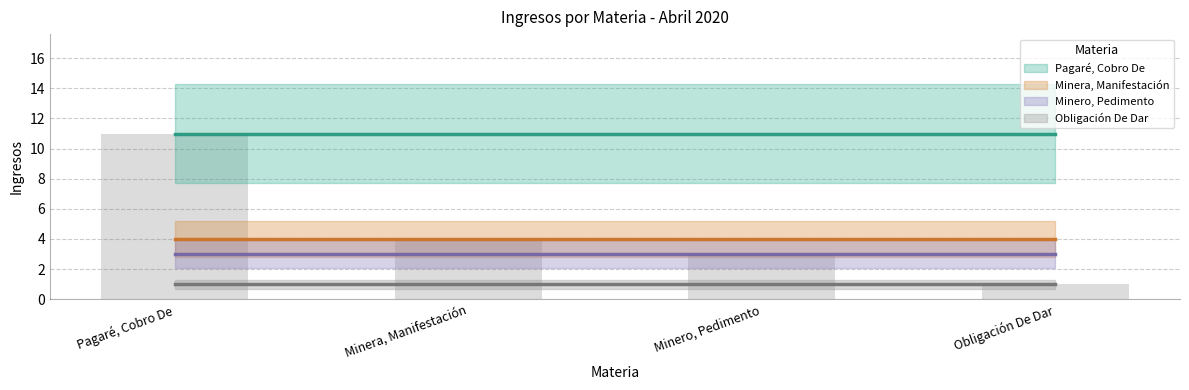

What value does the data have at Pagaré, Cobro De?

11